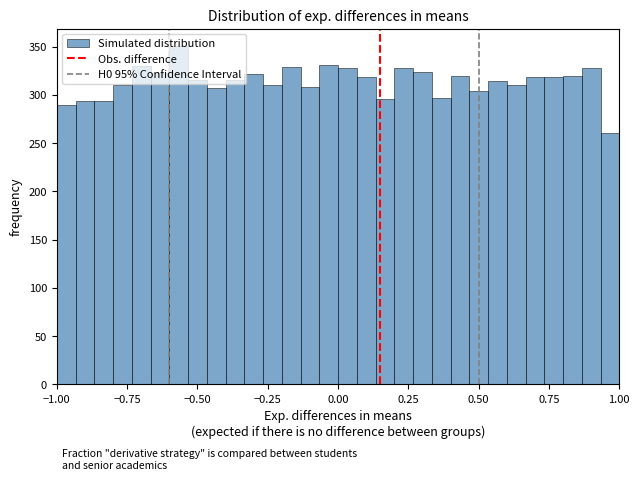

Read against the x-axis, roughly where is the centre of the tallest bar?

-0.55